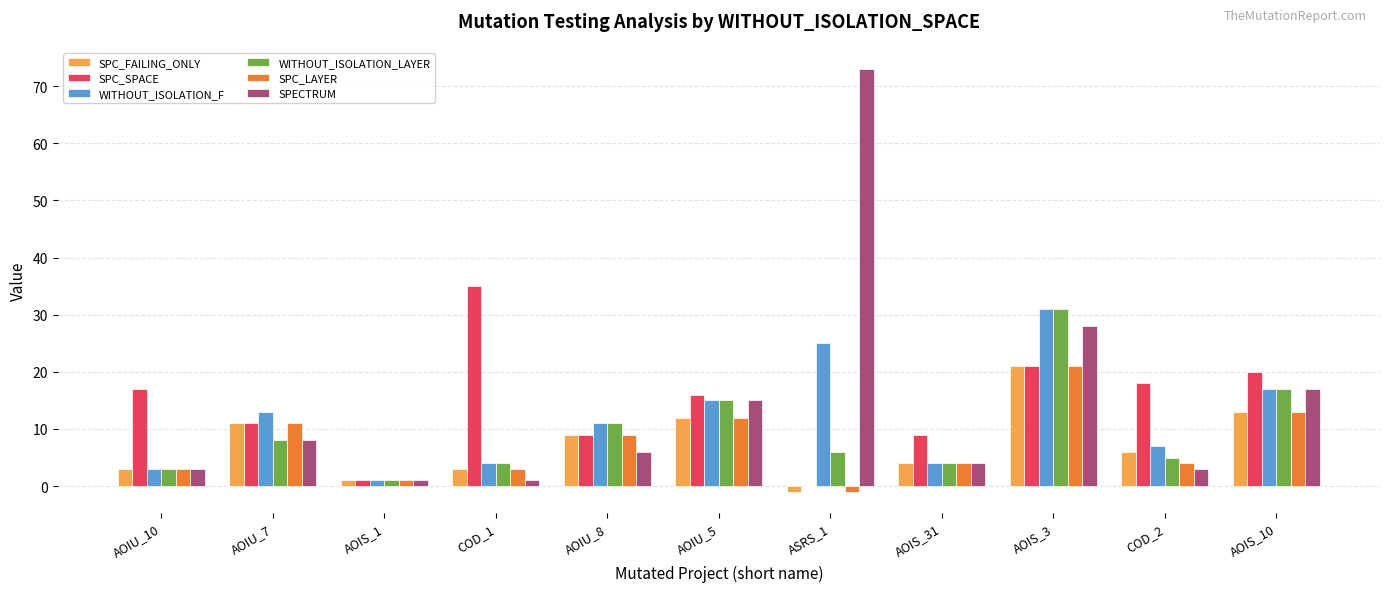

Which series changed the most between AOIU_7 and ASRS_1?

SPECTRUM